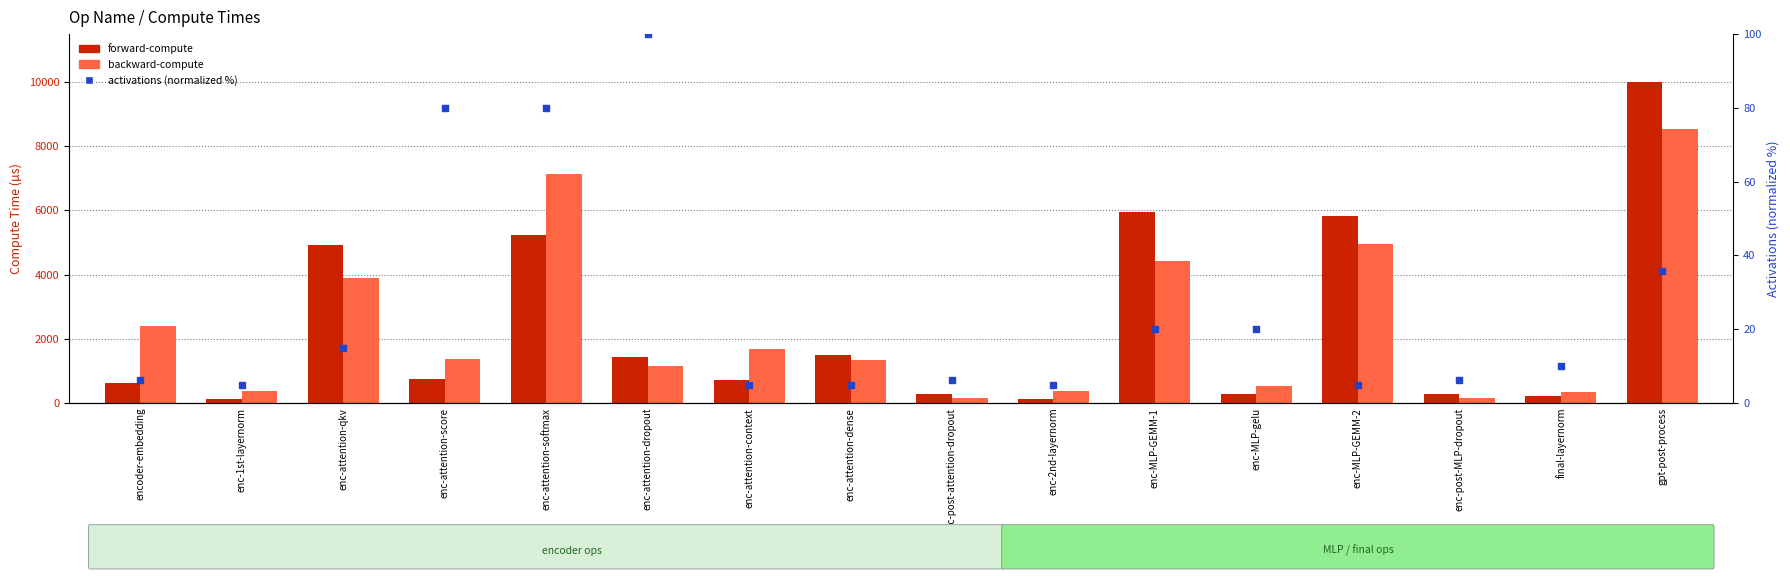

What are all the series names shown in the legend?

forward-compute, backward-compute, activations (normalized)